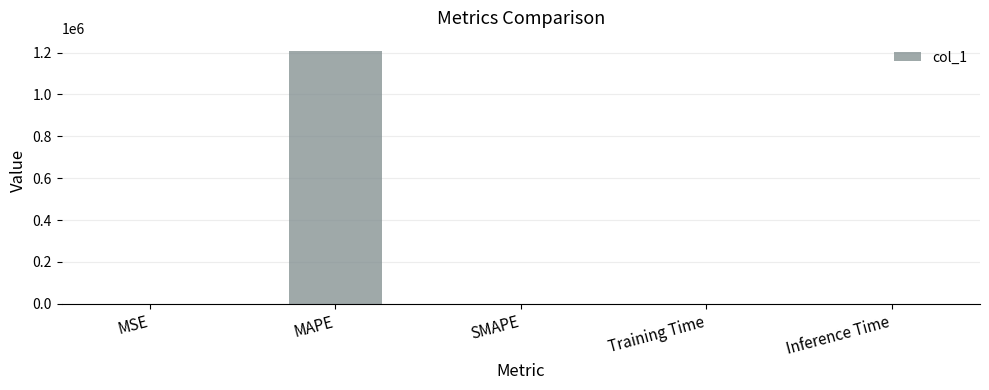

Is it true that the value at MAPE is 308604.2?

False